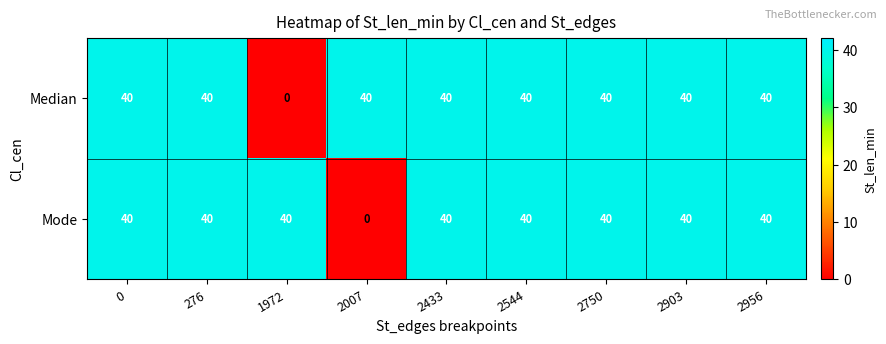

The Median series shows 24 at 2903. True or false?

False